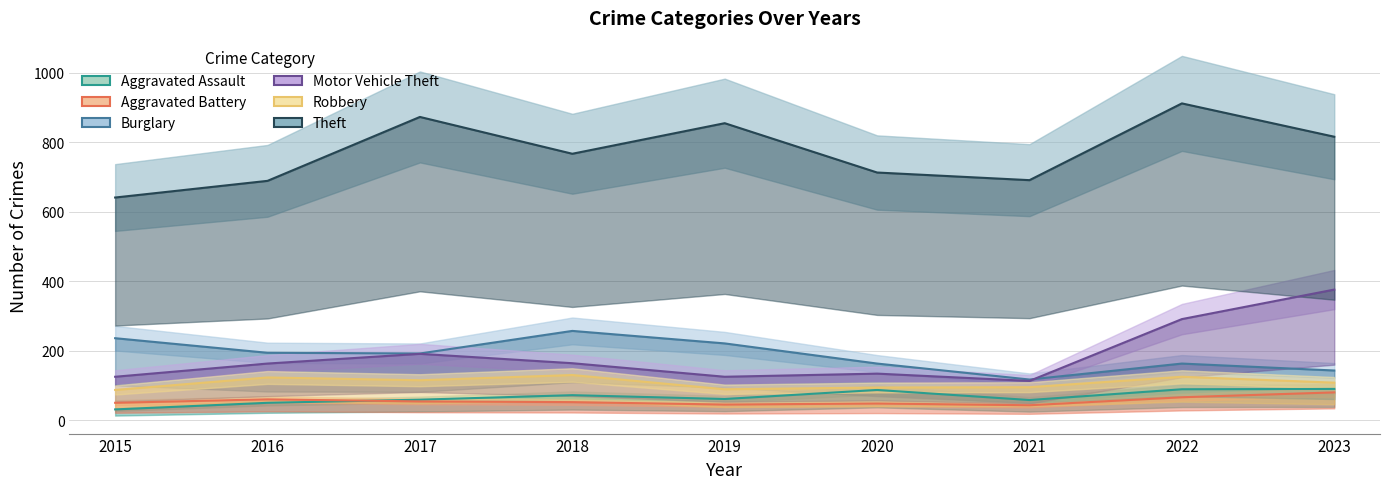

How many lines are shown in the chart?

6